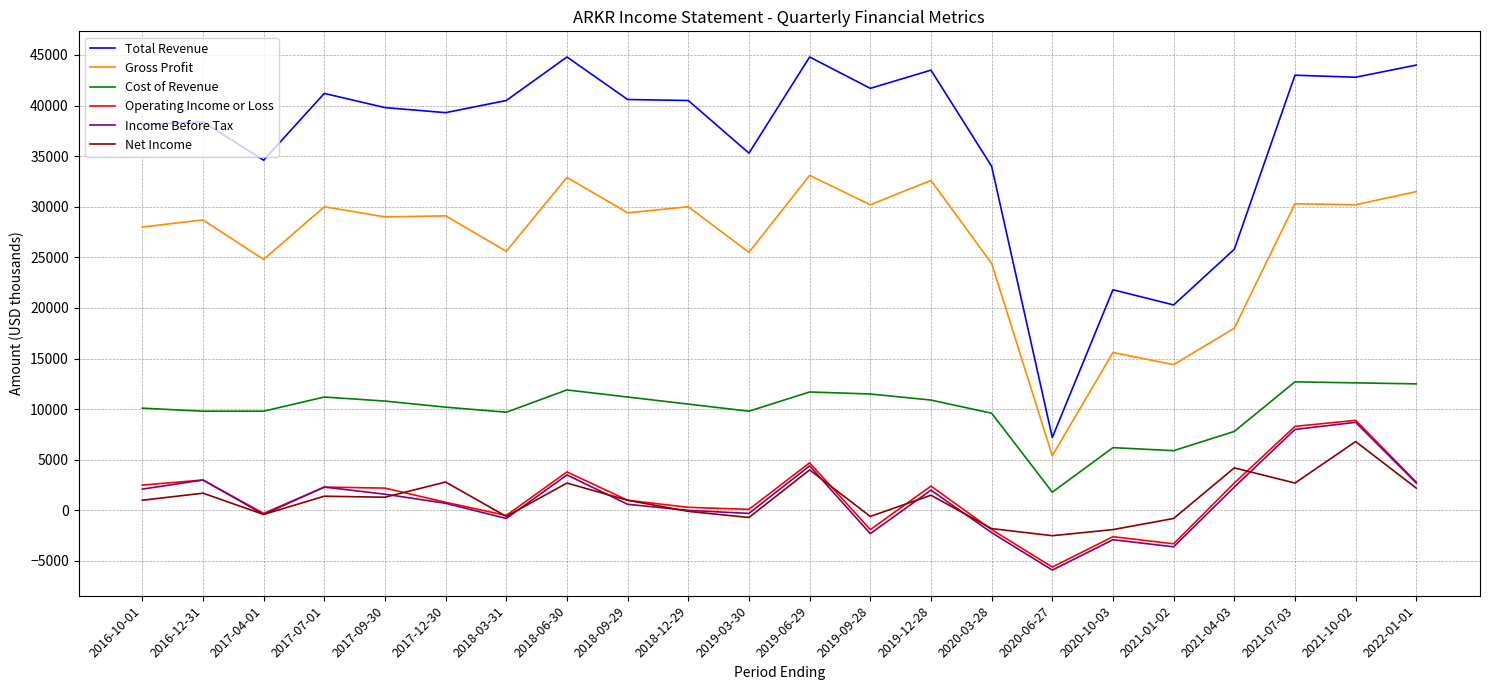

True or false: Total Revenue and Operating Income or Loss intersect in this chart.

False